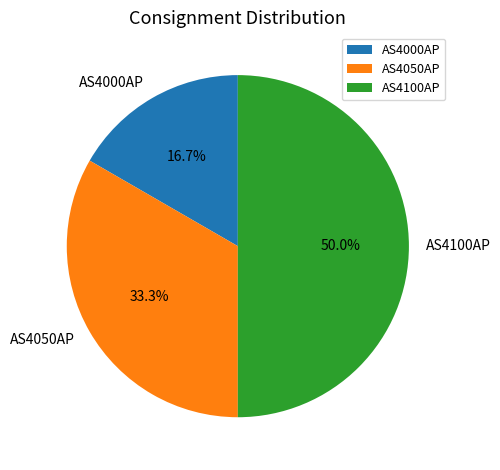

The AS4050AP slice represents 23% of the pie. True or false?

False